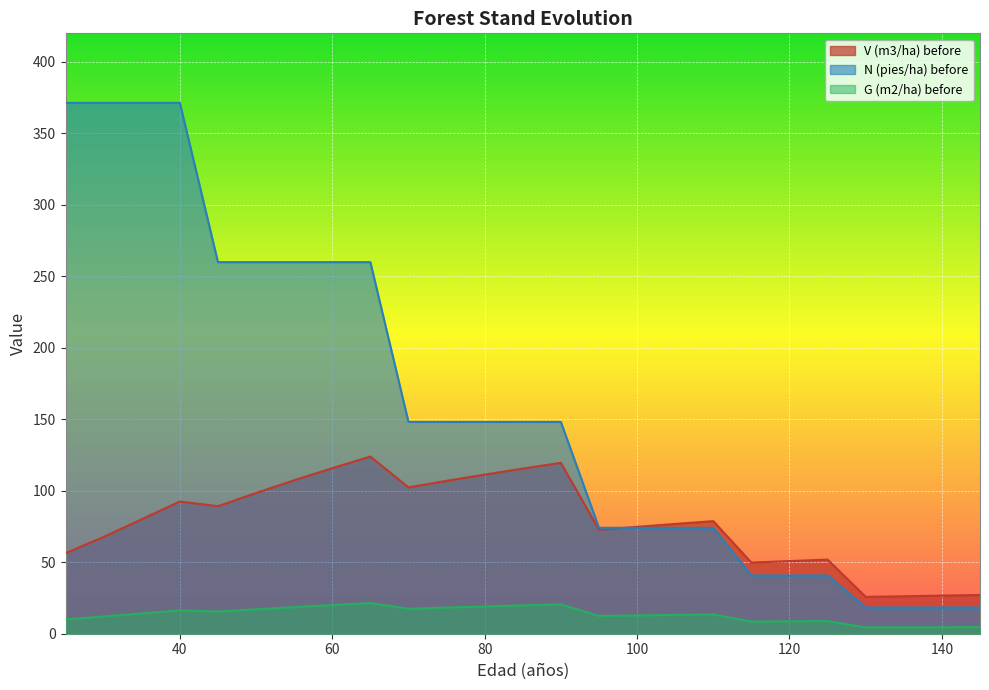

Which label corresponds to the largest value in the chart?

25